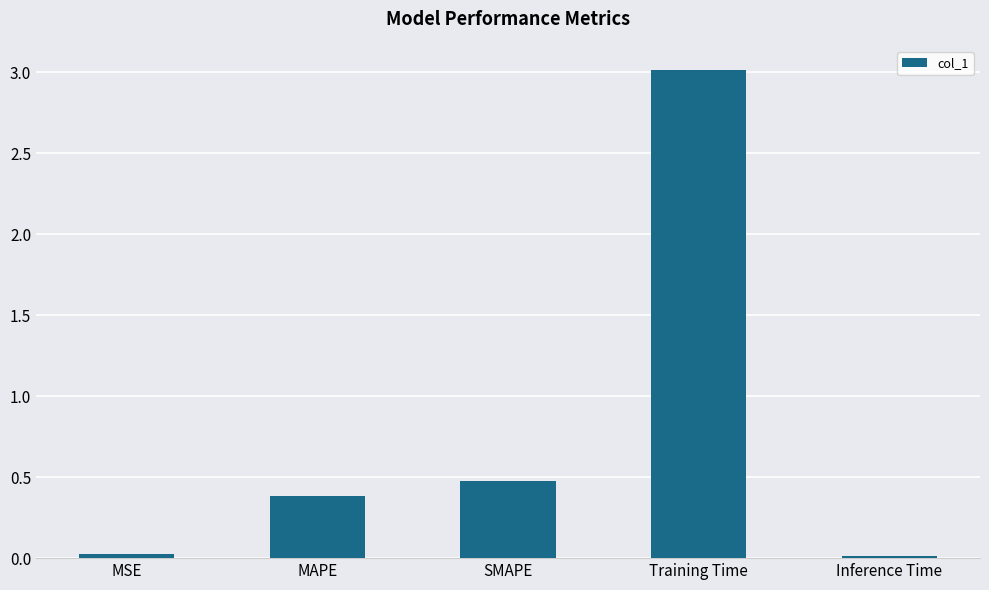

What is the average value?

0.8